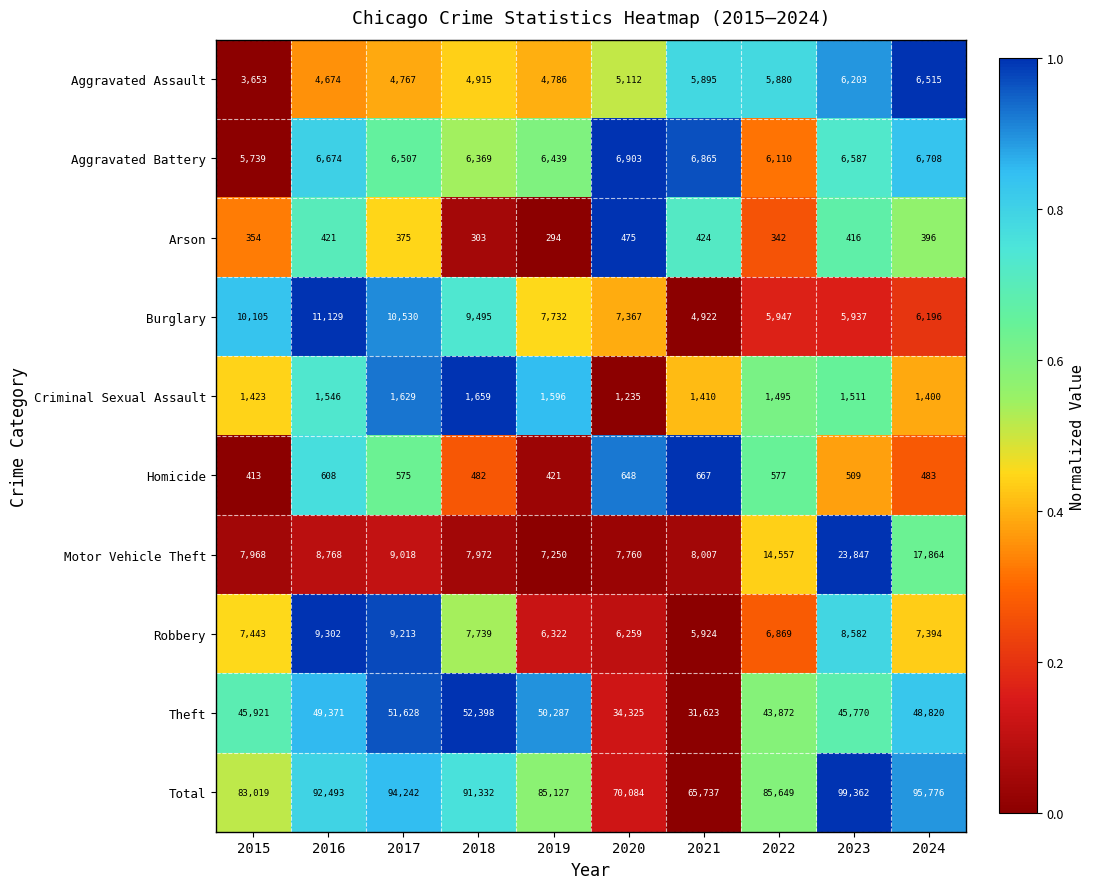

What is the difference between the Criminal Sexual Assault values at 2018 and 2021?

249